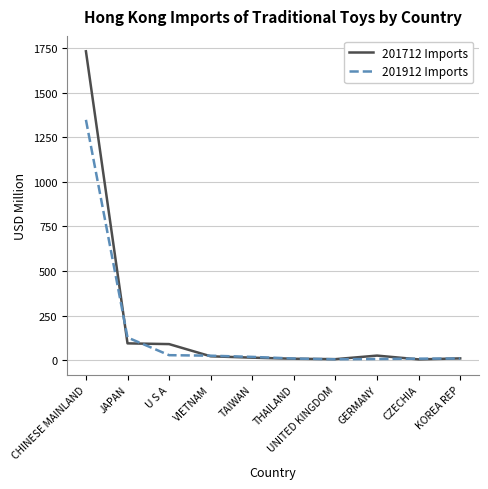

List the series in order of their peak value, highest first.

201712 Imports, 201912 Imports